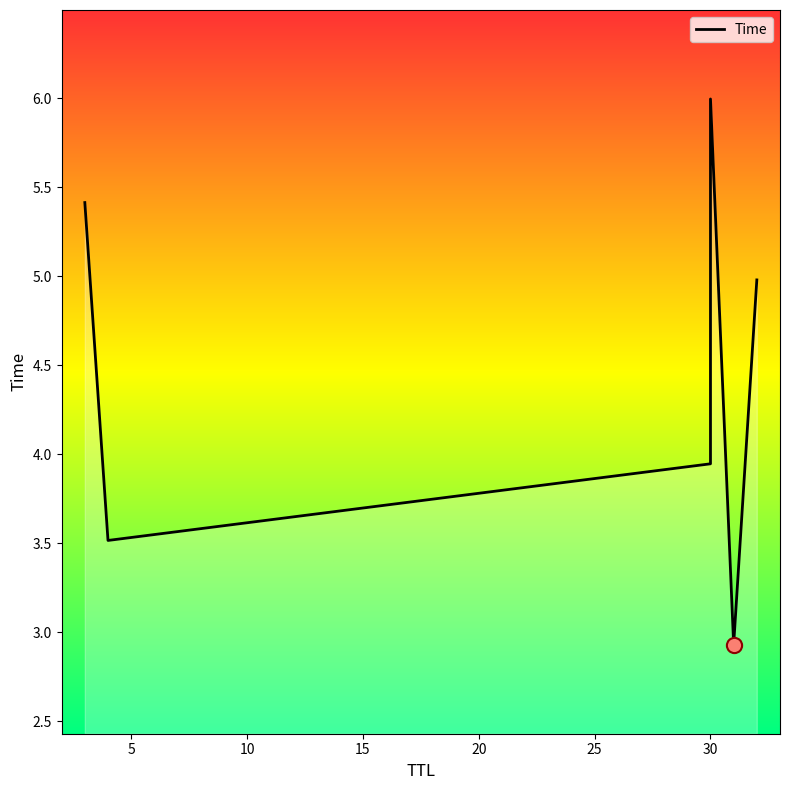

Which has a higher value, 15 or 0?

15